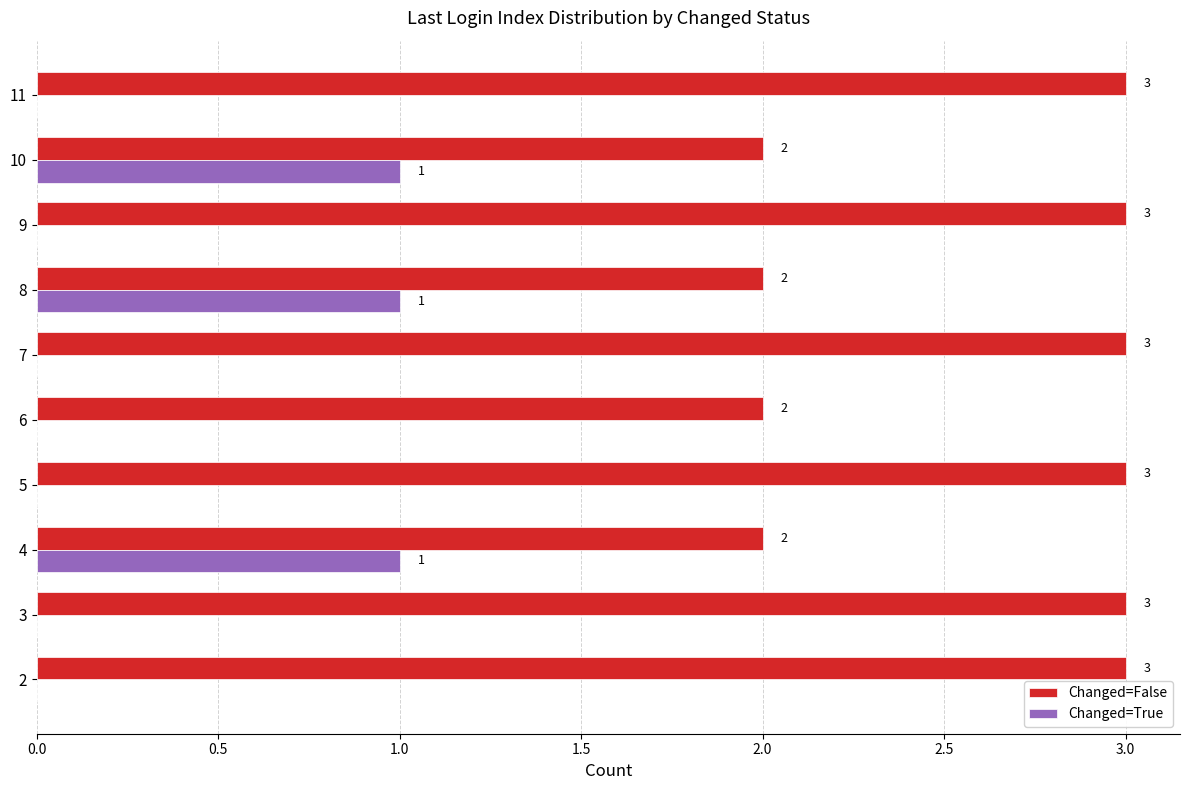

Which series has the largest total across all categories?

Changed=False